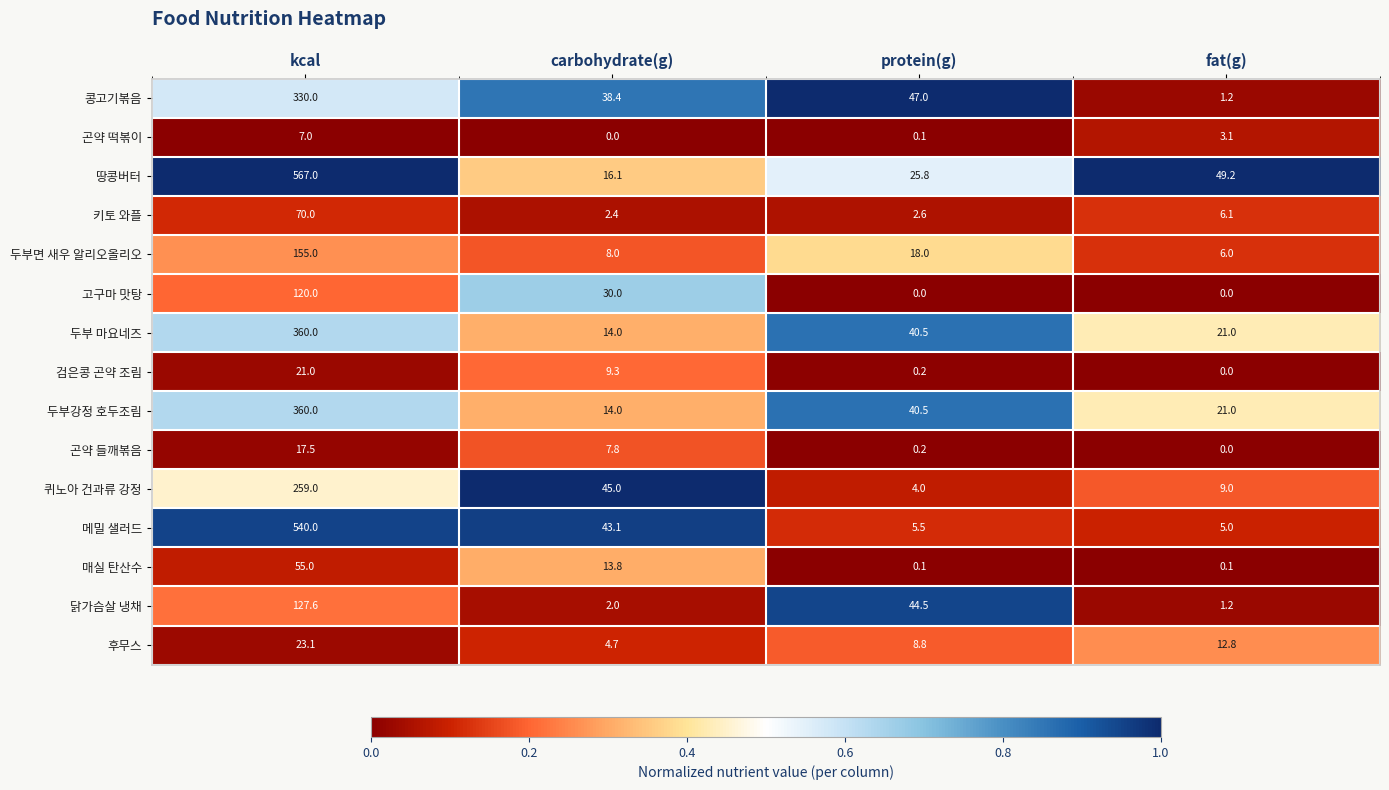

Between kcal and protein(g), which series saw the biggest shift?

땅콩버터